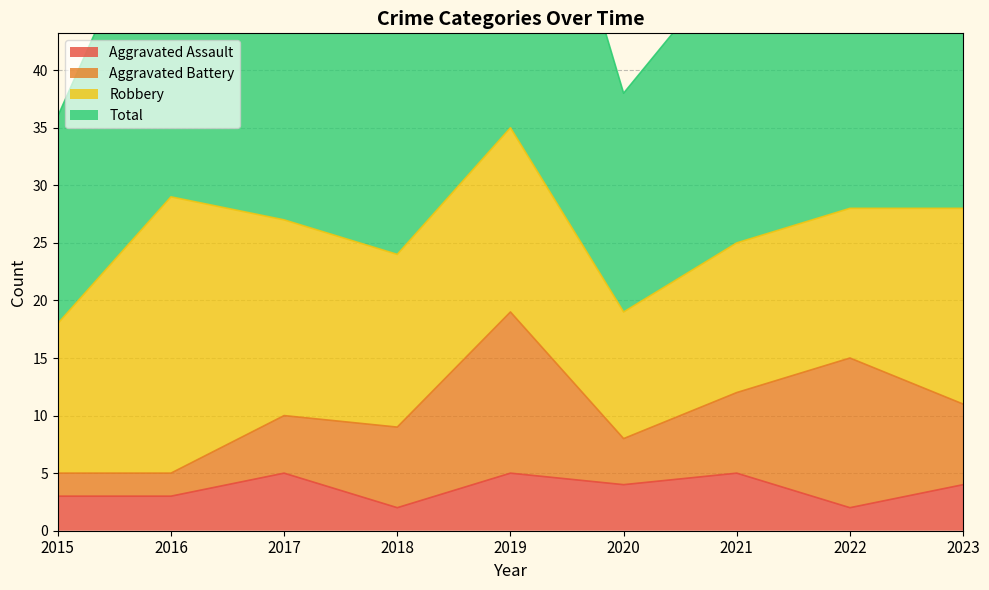

What is the minimum value shown in the chart?

2